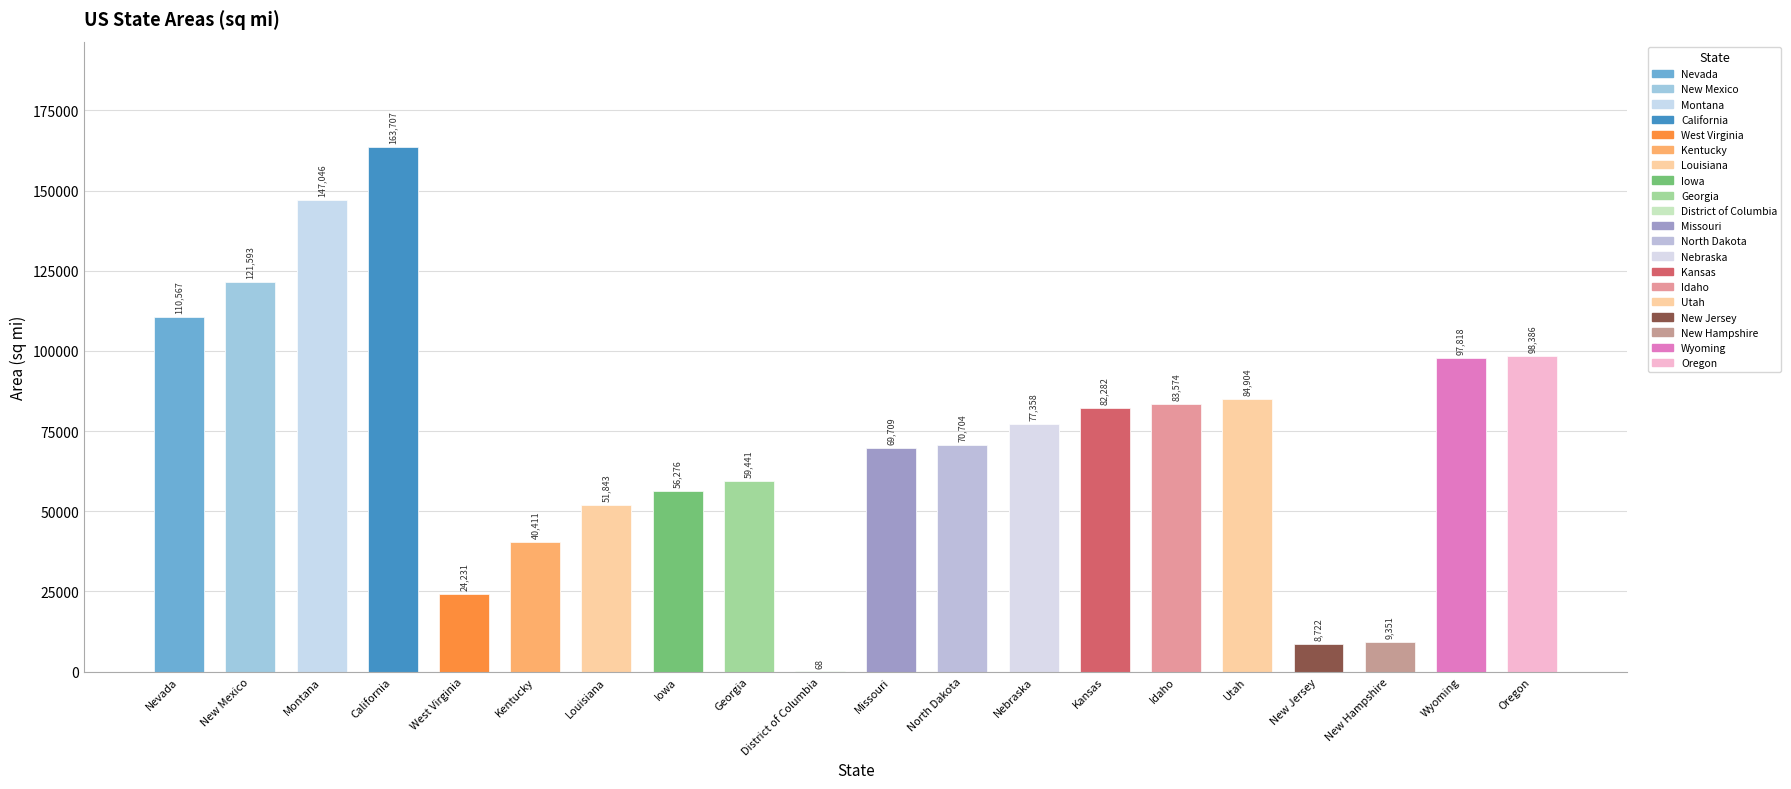

Is it true that the value at New Mexico is 167141?

False